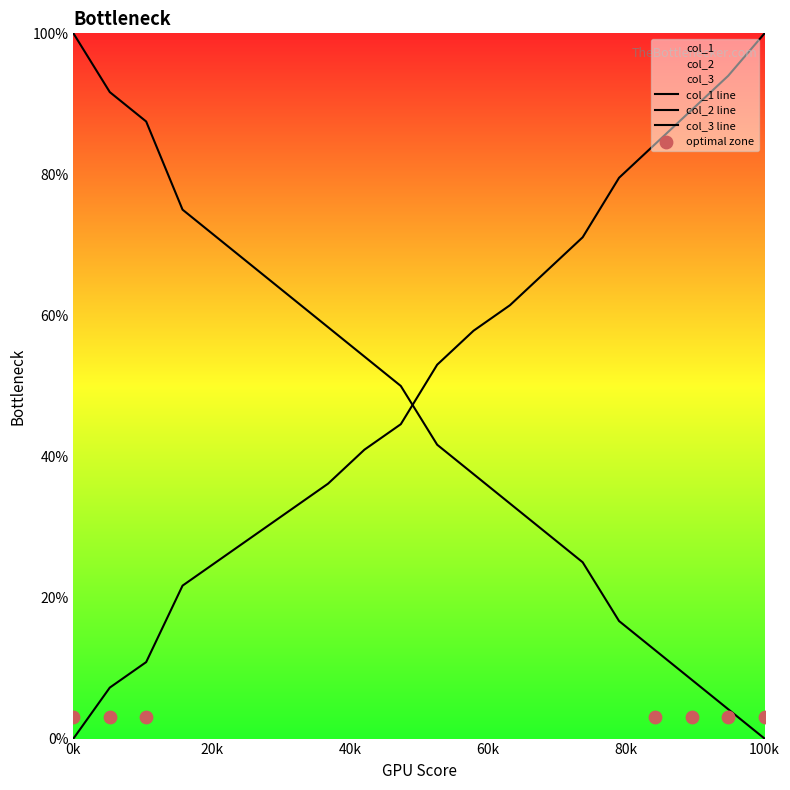

Which series has the largest Y range (max minus min)?

col_1